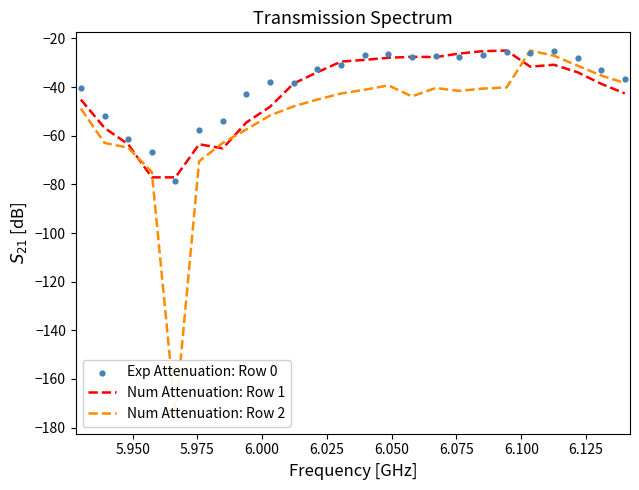

What are all the series names shown in the legend?

Num Attenuation: Row 1, Num Attenuation: Row 2, Exp Attenuation: Row 0